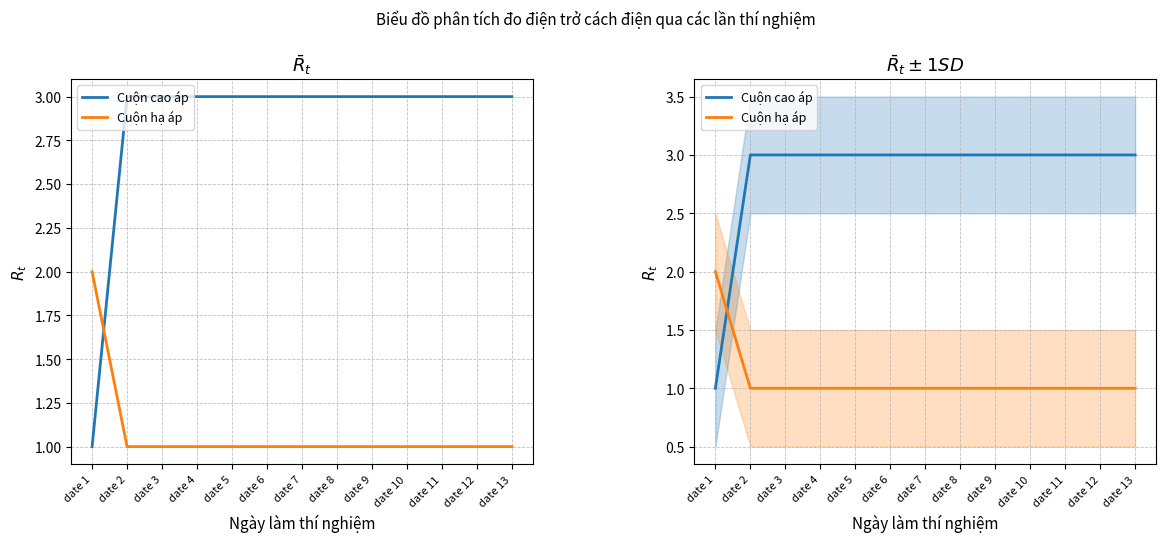

Reading left to right, extract all data points from this chart.

Cuộn cao áp: date 1=1	date 2=3	date 3=3	date 4=3	date 5=3	date 6=3	date 7=3	date 8=3	date 9=3	date 10=3	date 11=3	date 12=3	date 13=3
Cuộn hạ áp: date 1=2	date 2=1	date 3=1	date 4=1	date 5=1	date 6=1	date 7=1	date 8=1	date 9=1	date 10=1	date 11=1	date 12=1	date 13=1